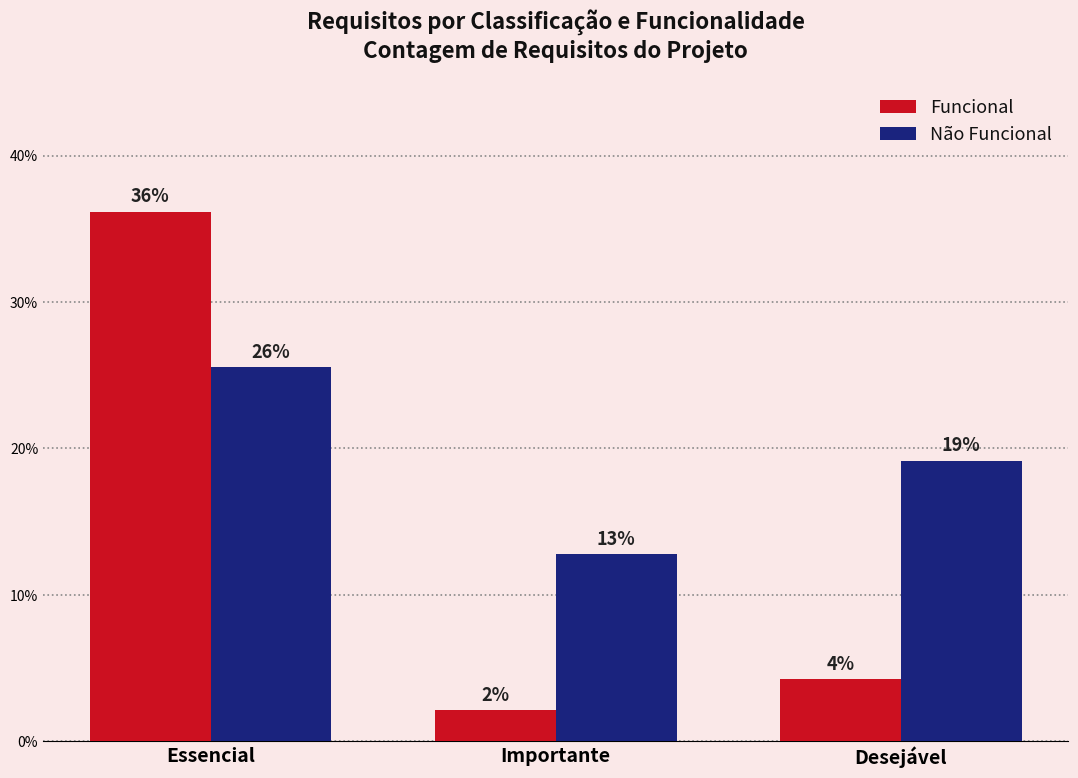

Is the value of Funcional at Desejável greater than the value of Não Funcional at Desejável?

No